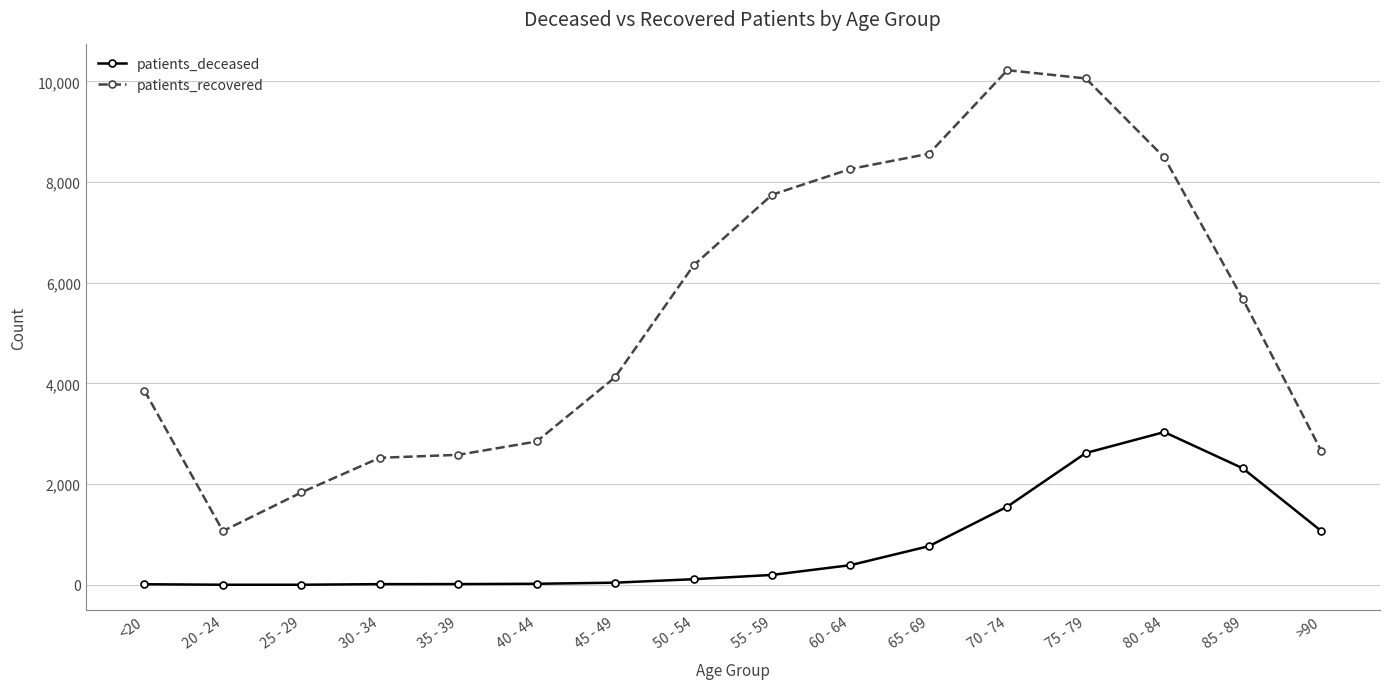

What is the average value of the patients_deceased series?

762